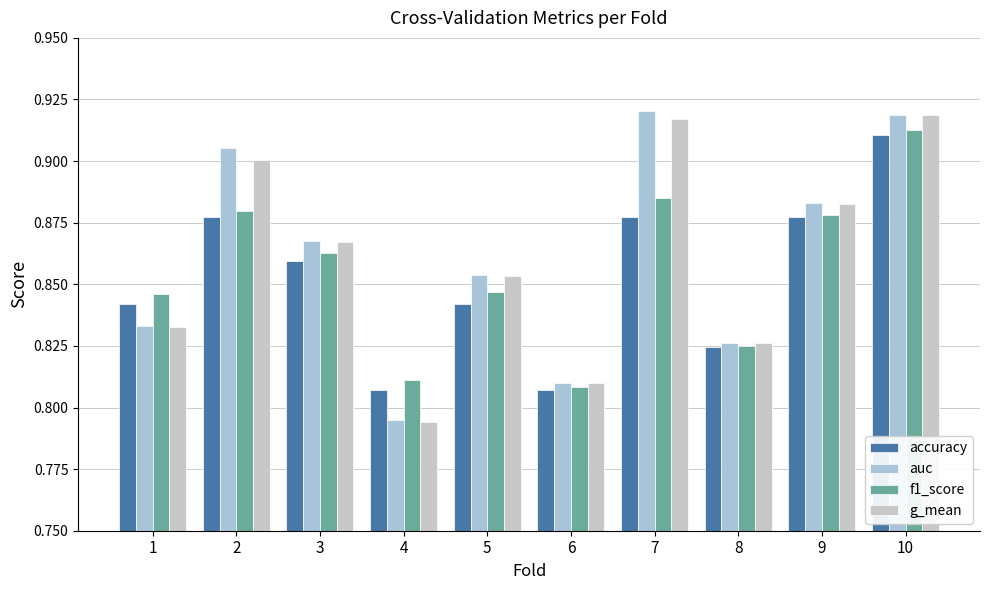

The value of accuracy at 4 is 0.2. True or false?

False